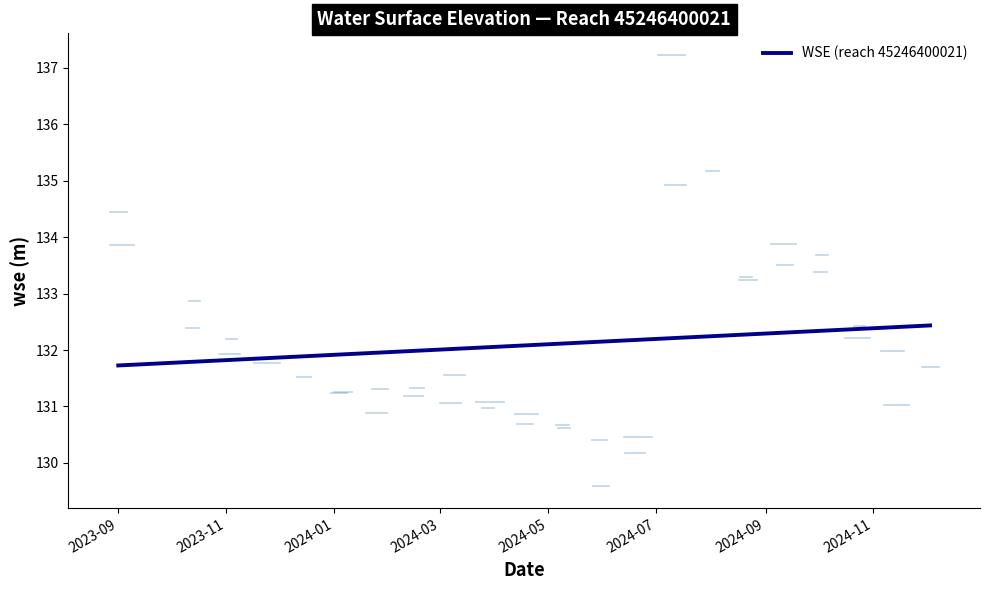

What is the smallest value displayed?

131.7